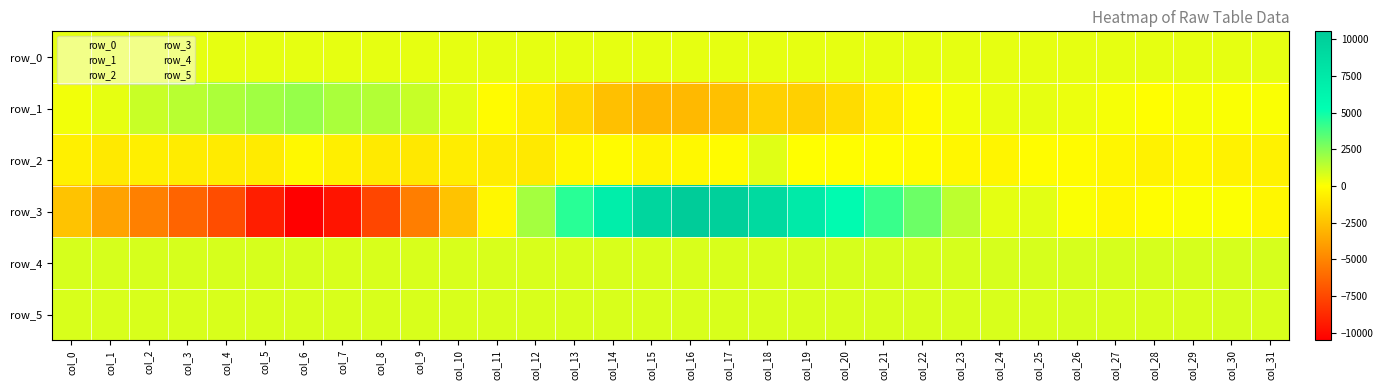

Is it true that row_0 equals 188.6 at col_13?

False